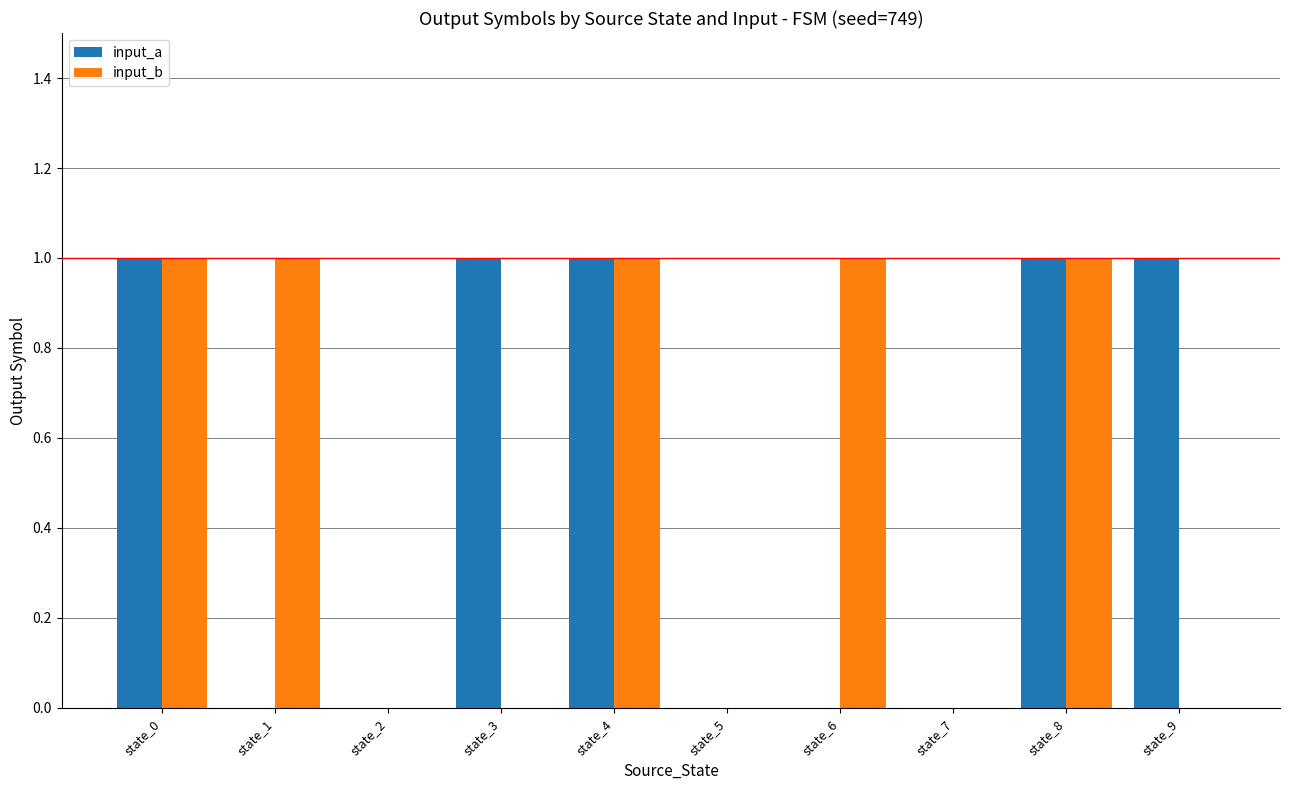

What is the maximum value shown in the chart?

1